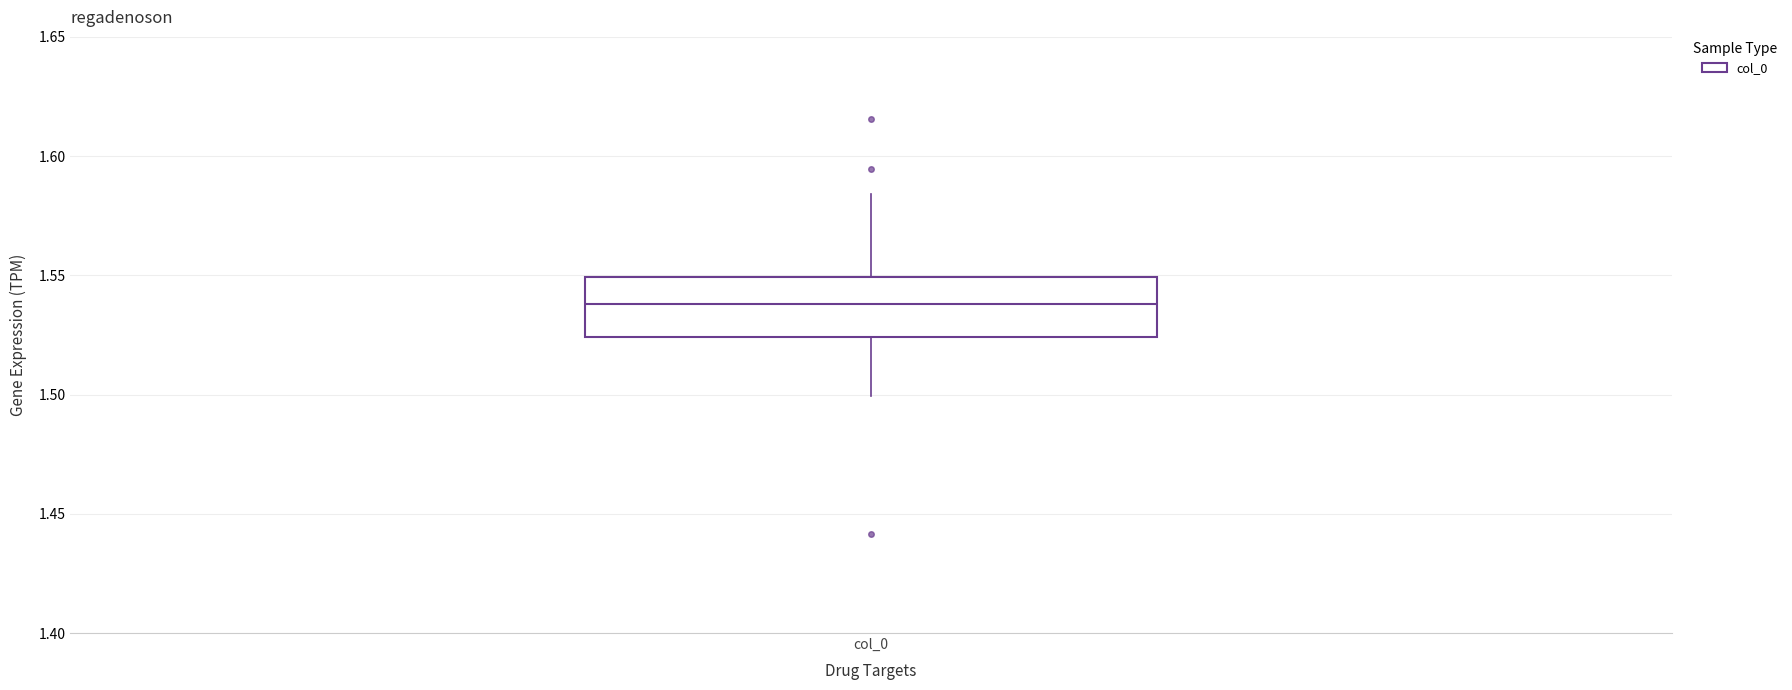

Transcribe this box plot: give where the median line is, the range the box spans, and where the two whiskers end, as read against the y-axis. The values are not printed on the chart, so give them approximately, as read against the axis.

median 1.540, box 1.525 to 1.550, whiskers 1.500 to 1.585